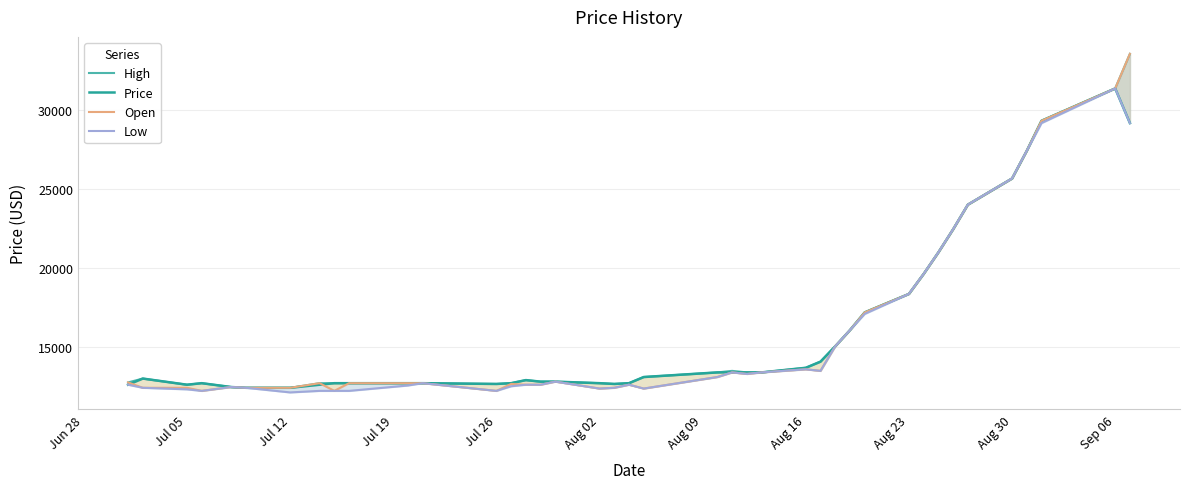

What is the smallest value displayed?

12160.3